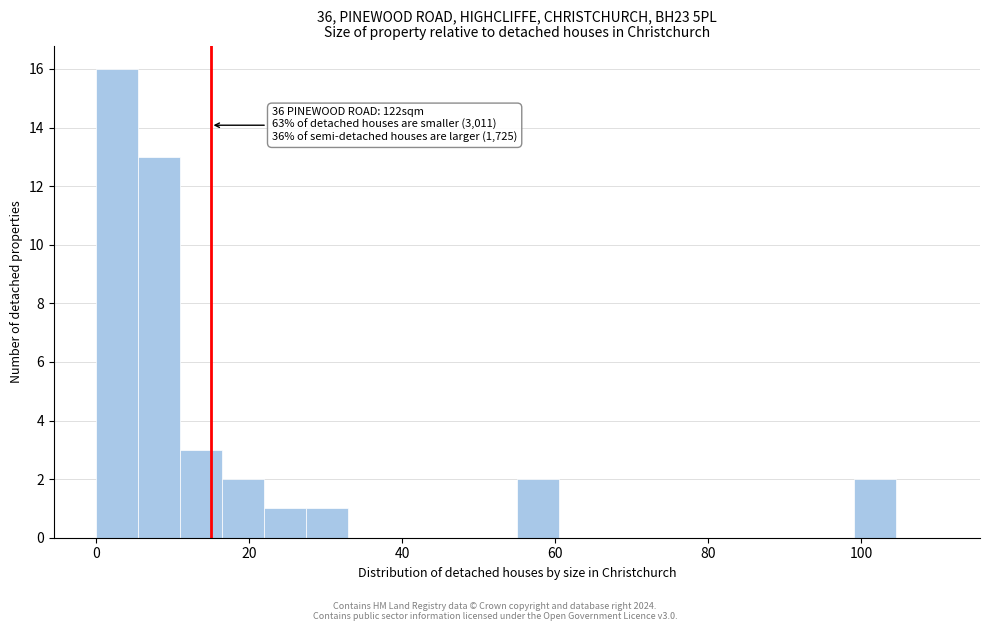

Read against the x-axis, roughly where is the centre of the tallest bar?

2